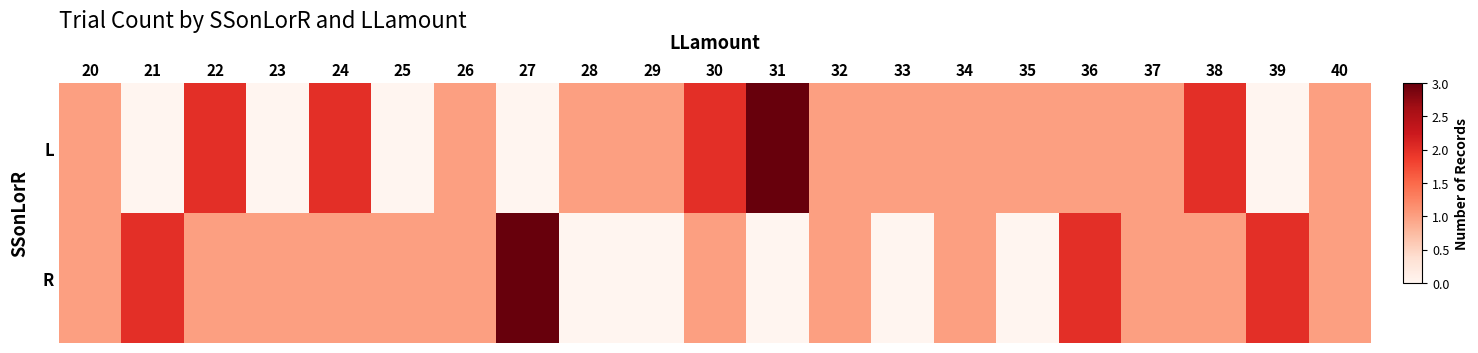

What is the maximum value shown in the chart?

3